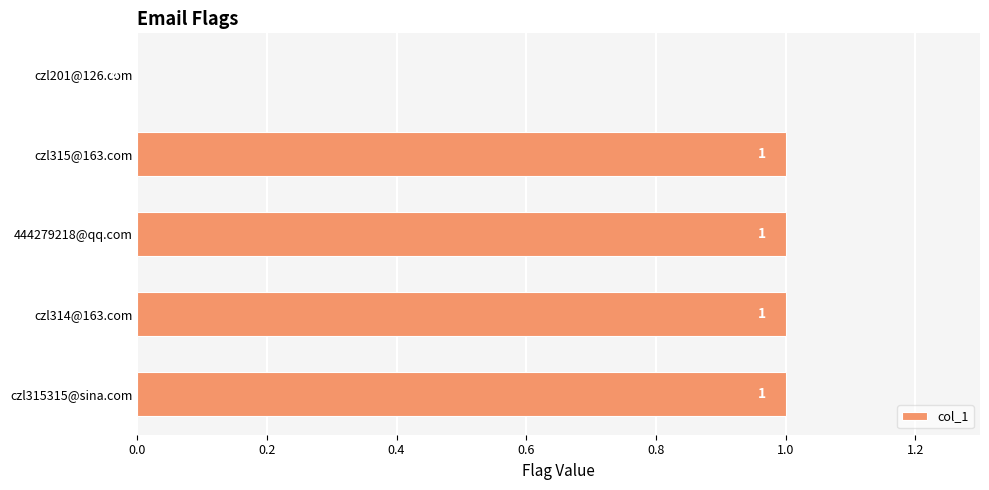

The value at czl201@126.com is -1. True or false?

False